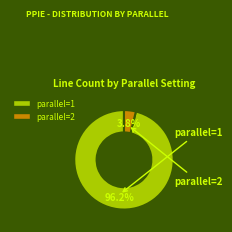

What is the majority slice?

parallel=1